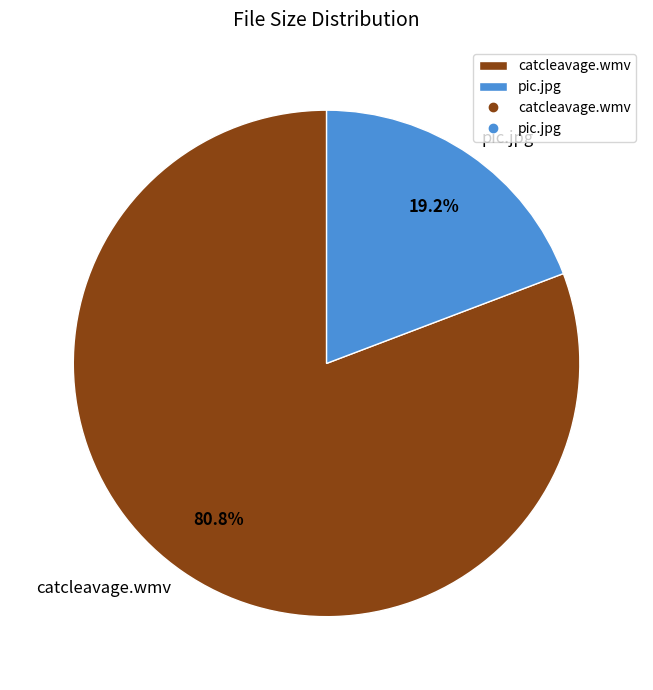

What percentage is the pic.jpg slice, to the nearest percent?

19%